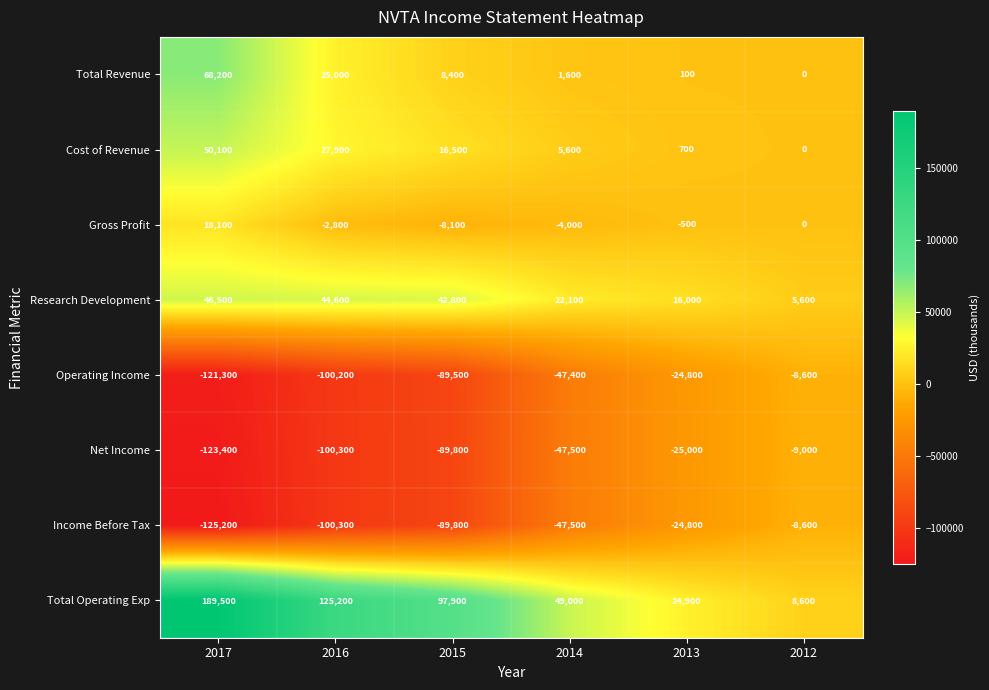

Where is Cost of Revenue nearest to the value 25050?

2016